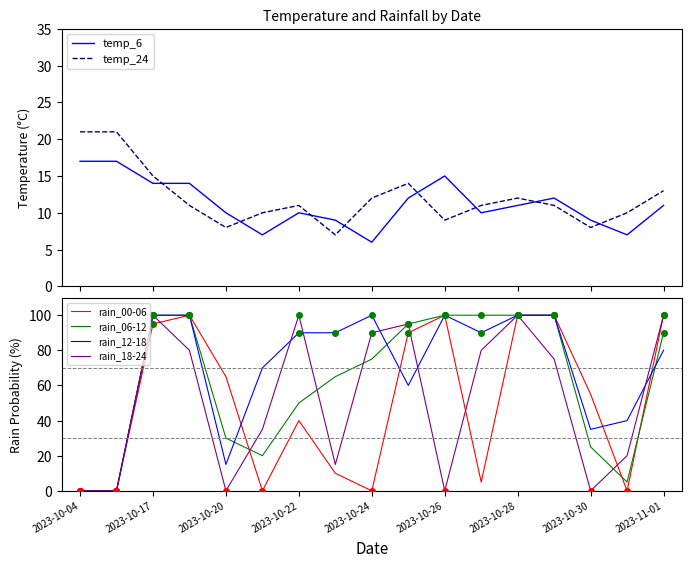

What is the sum of all temp_24 values?

204